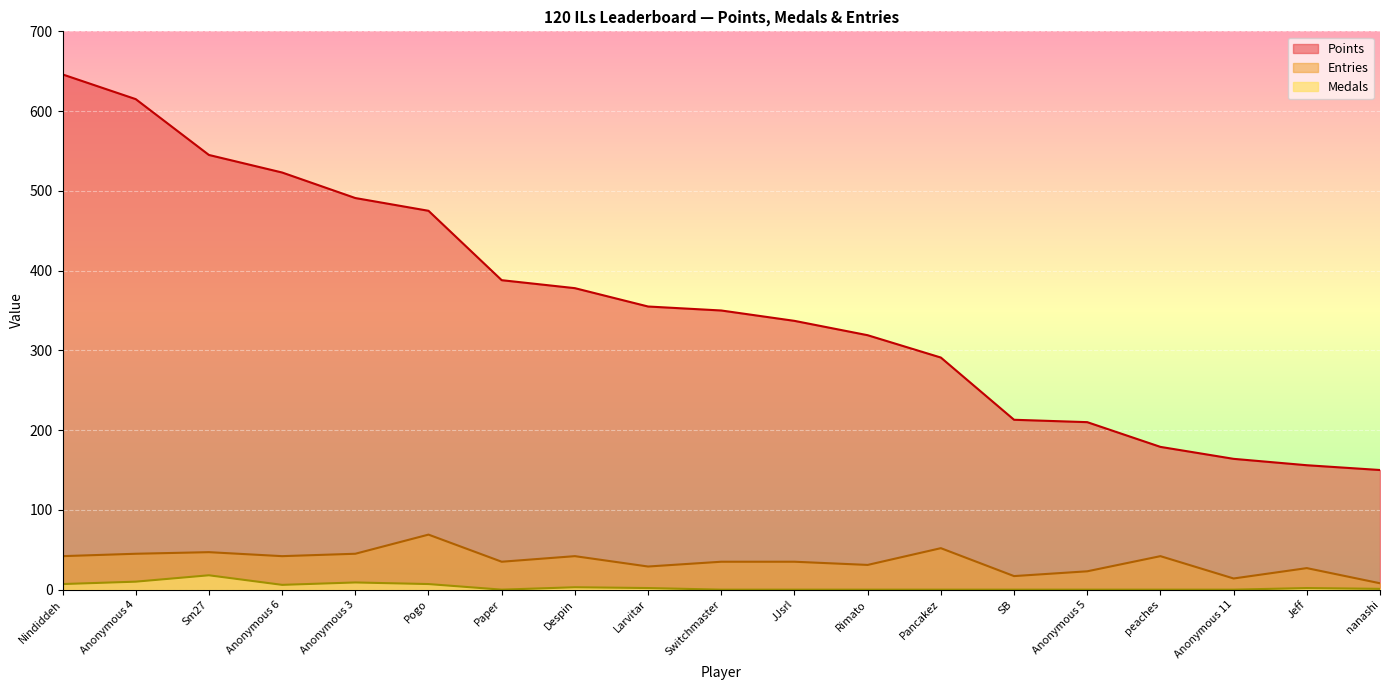

Is it true that Entries equals 49 at Switchmaster?

False